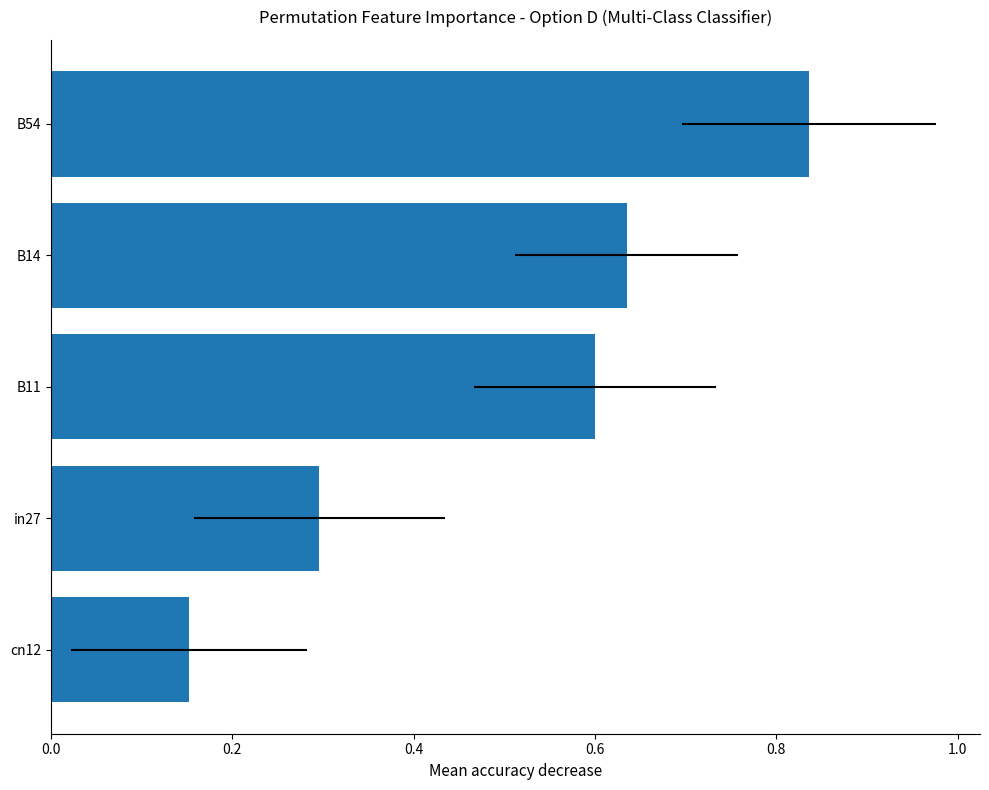

Does the chart contain any negative values?

No